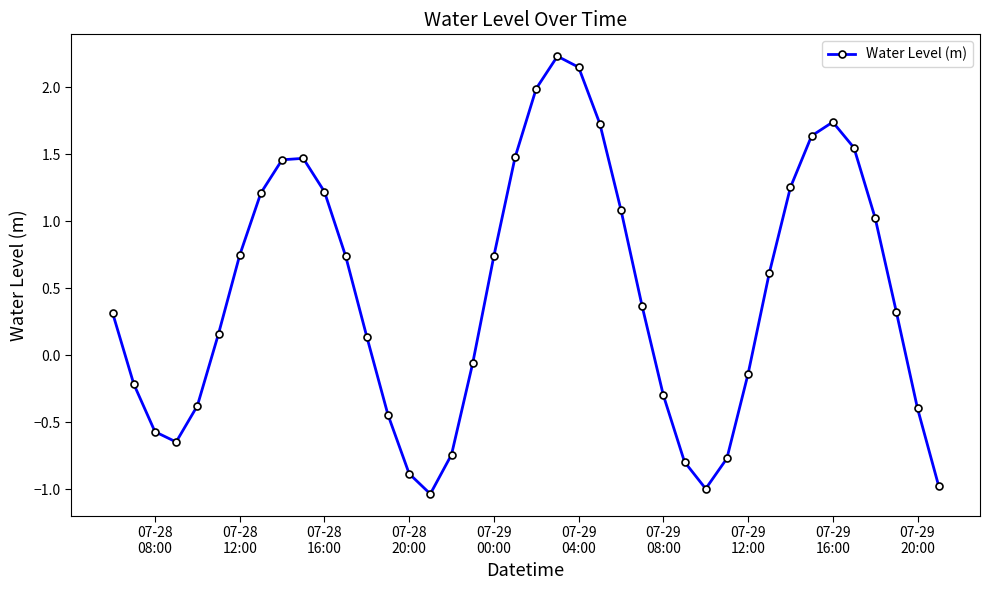

What is the sum of all values?

18.0